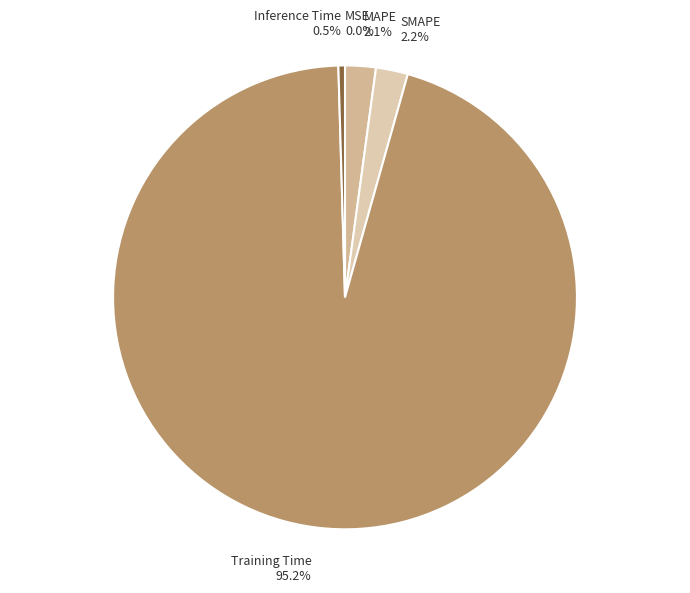

Is MAPE 2.1% the majority of the pie?

No